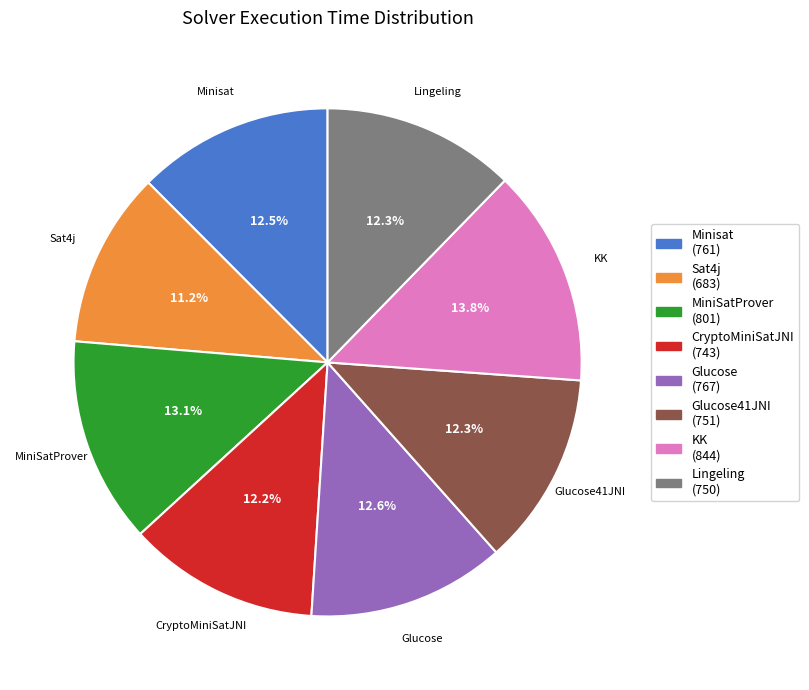

What percentage is the Glucose41JNI slice, to the nearest percent?

12%